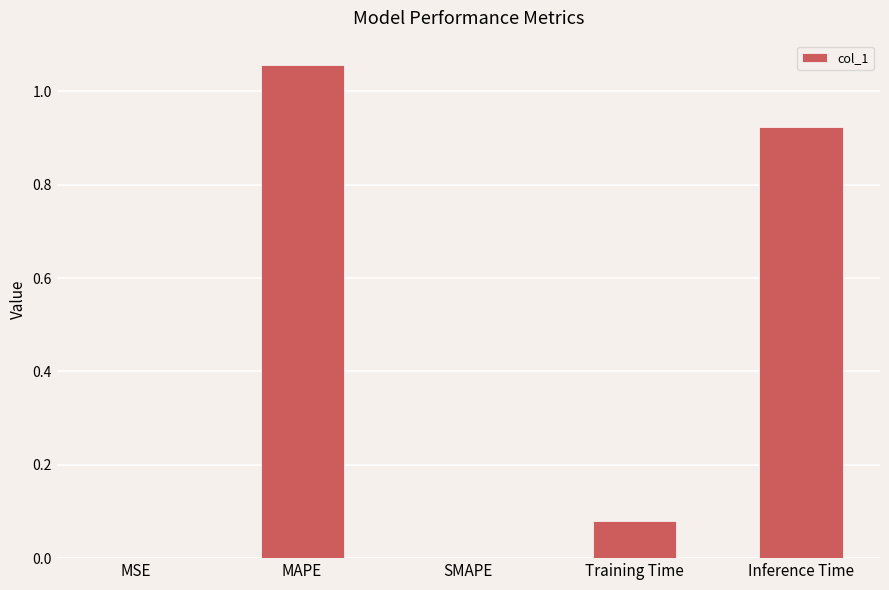

What is the change in value from MAPE to Training Time?

-1.0